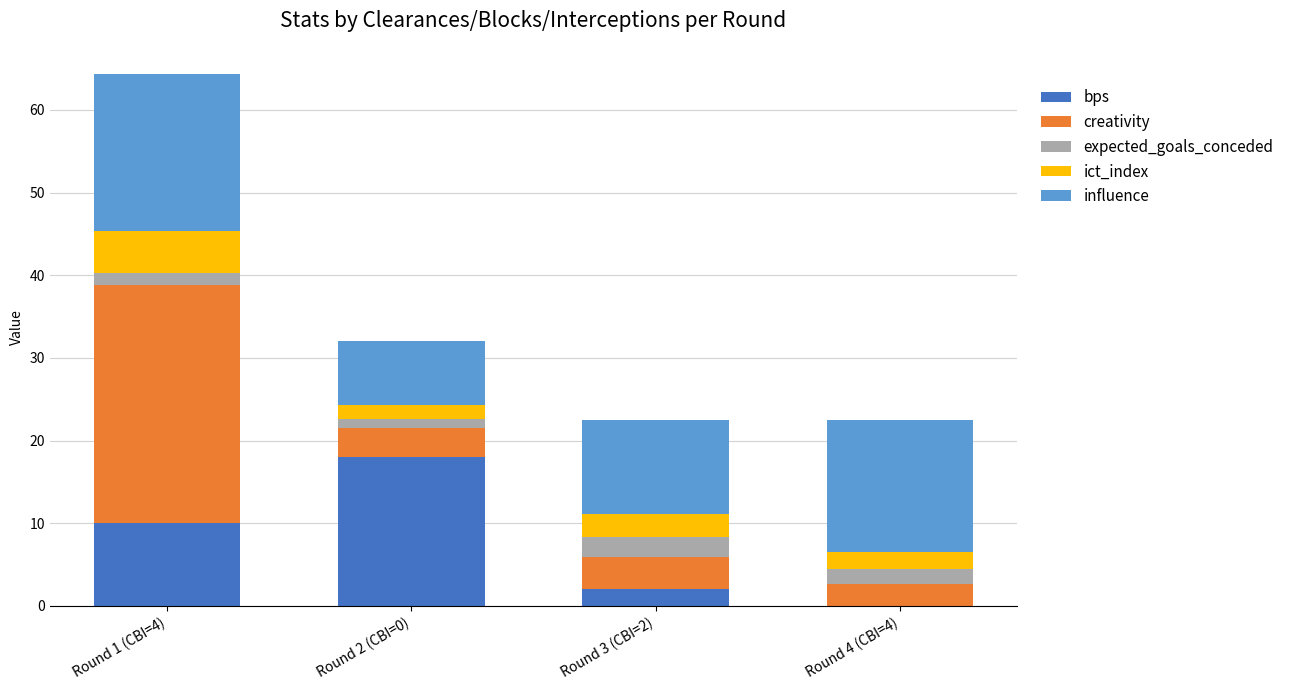

At which label does bps reach its peak?

Round 2 (CBI=0)